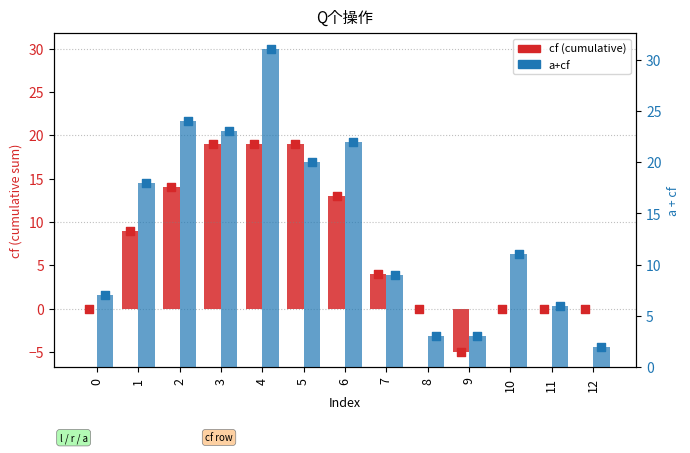

Which series has the largest Y range (max minus min)?

a+cf